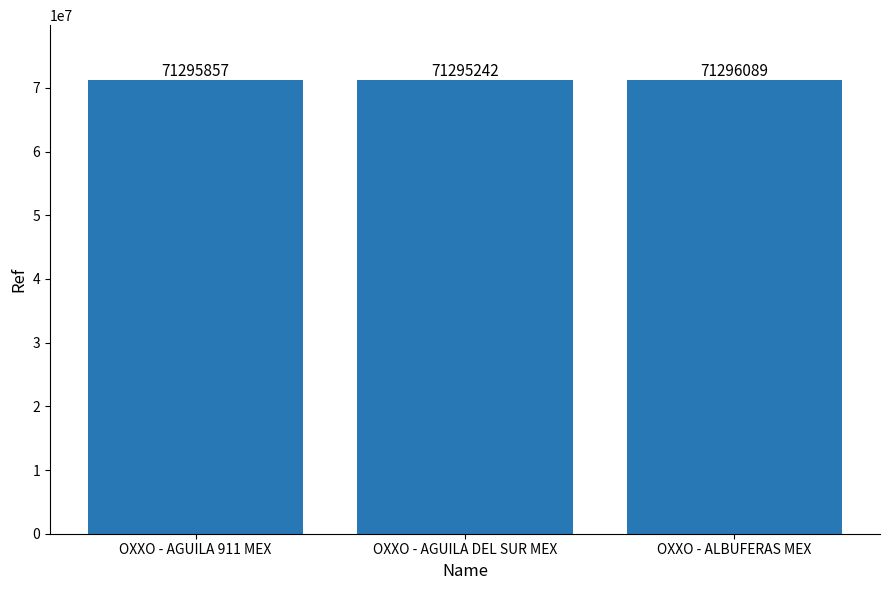

True or false: the data shows 125842576 at OXXO - AGUILA DEL SUR MEX.

False